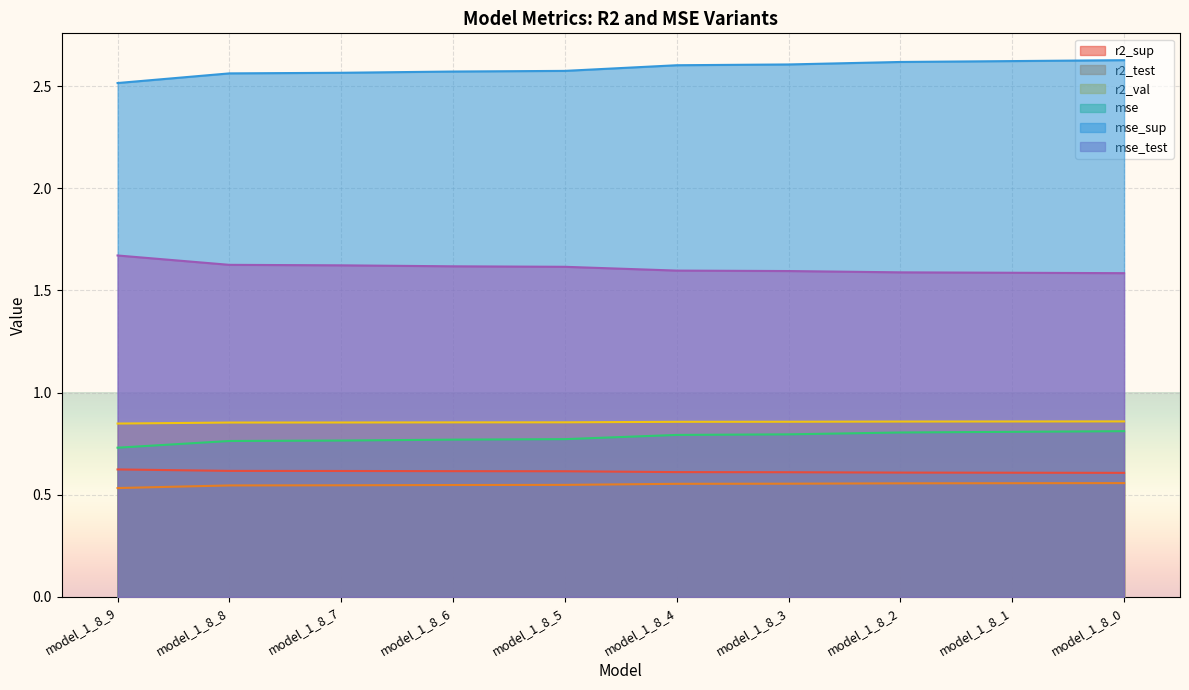

At which category does the chart reach its minimum across all series?

model_1_8_9